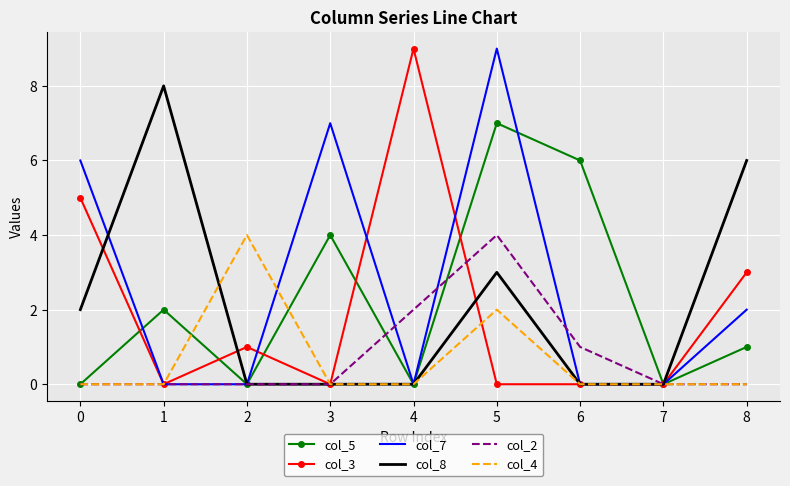

Which series changed the most between 5 and 7?

col_7